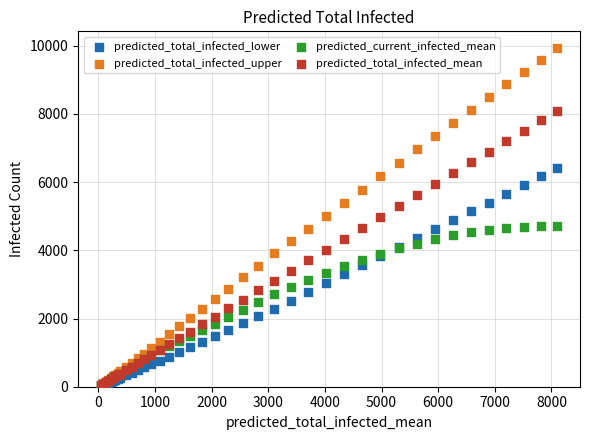

What are all the series names shown in the legend?

predicted_total_infected_lower, predicted_total_infected_upper, predicted_current_infected_mean, predicted_total_infected_mean